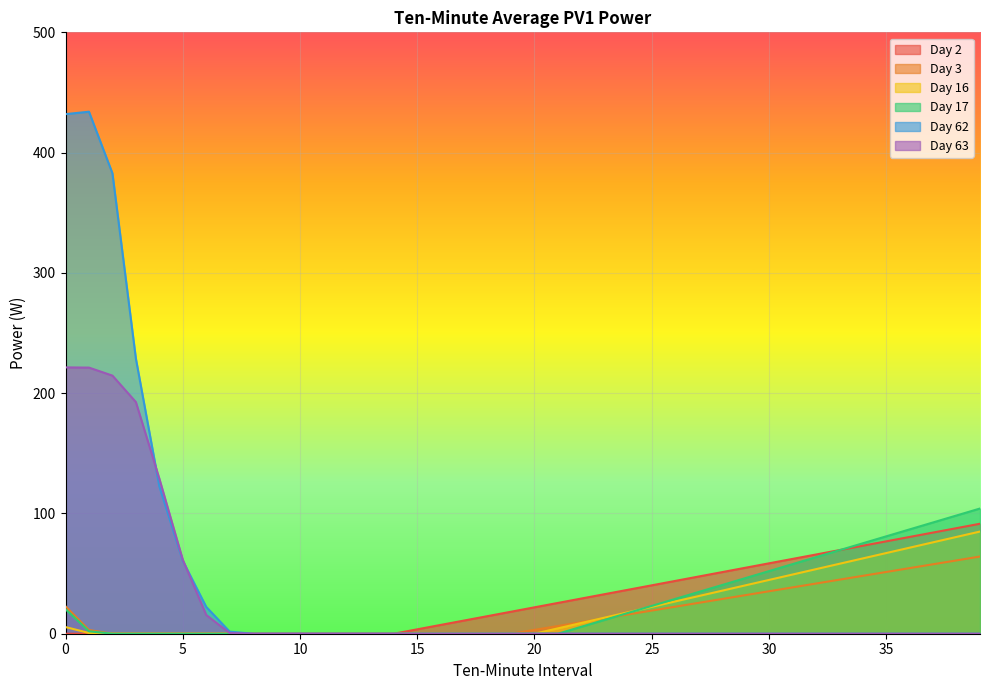

Between 20 and 33, which series saw the biggest shift?

Day 17